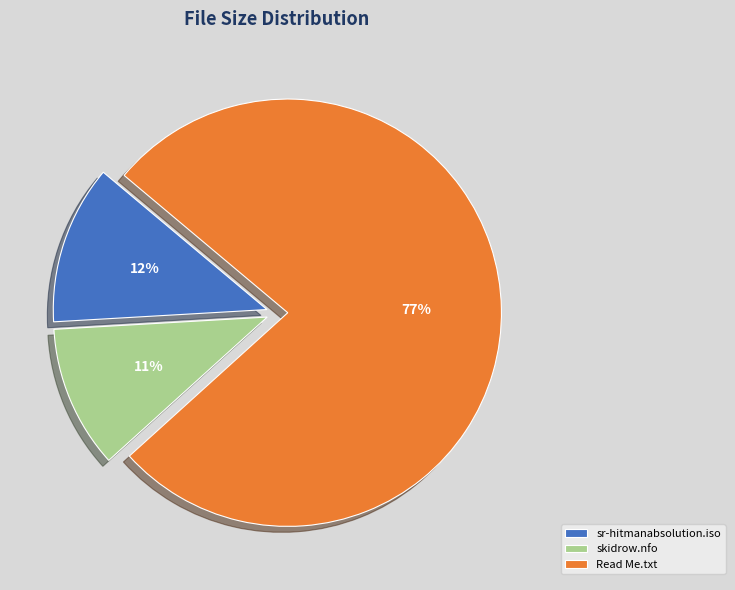

To the nearest percent, what is the average slice percentage?

33%